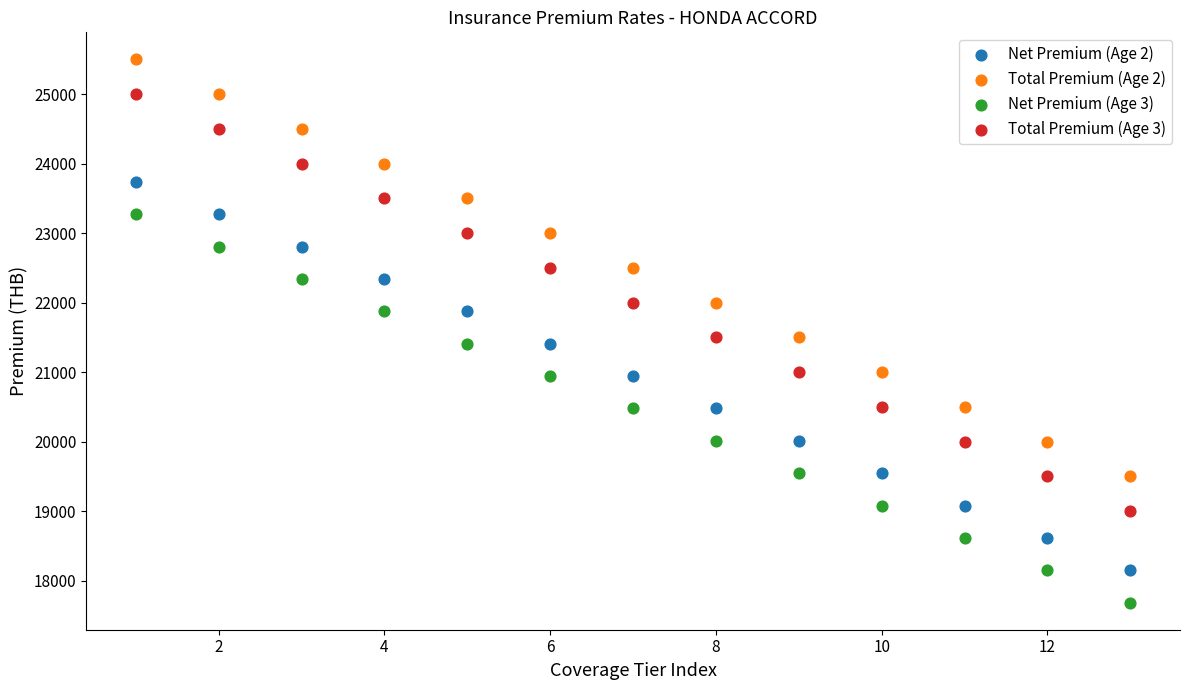

Which series contains the highest Y value?

Total Premium (Age 2)